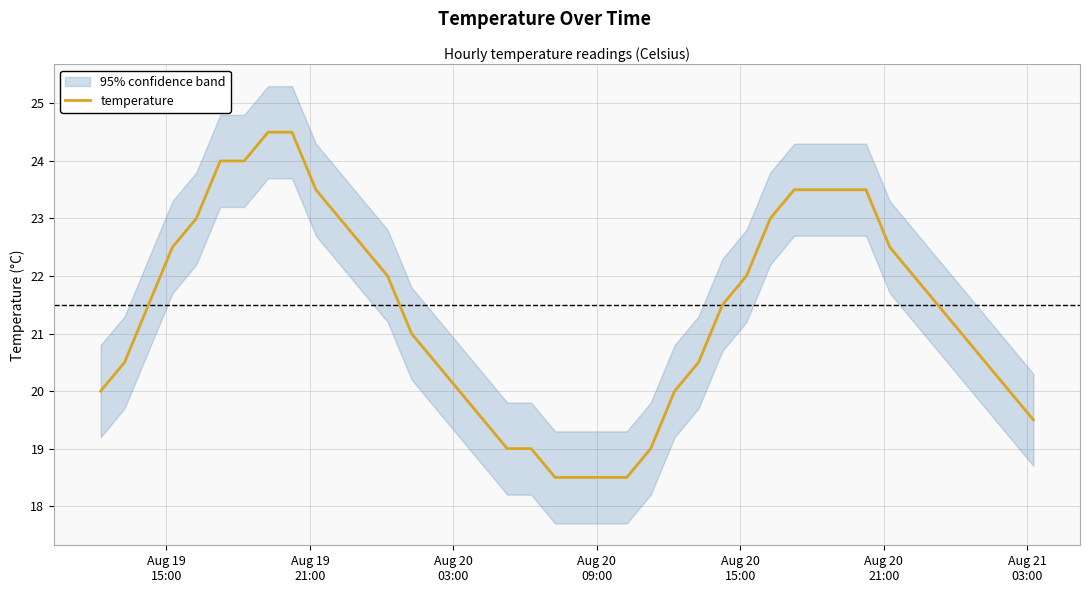

True or false: there are more than 2 points higher than both neighbors.

False